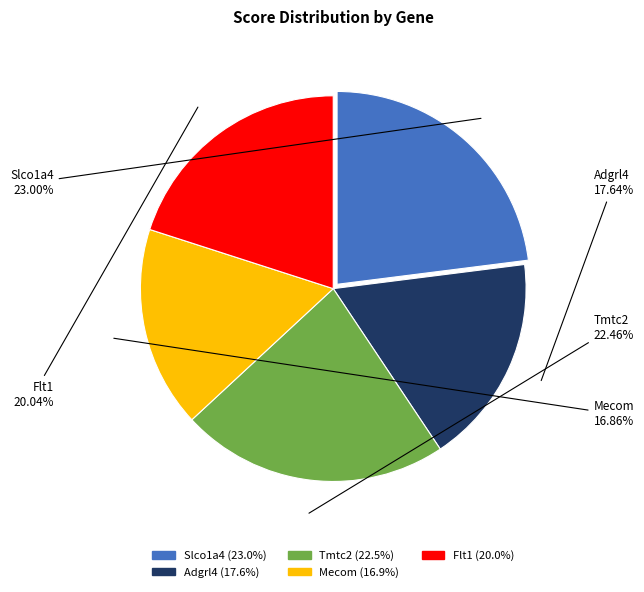

To the nearest percent, what portion does Tmtc2 represent?

22%